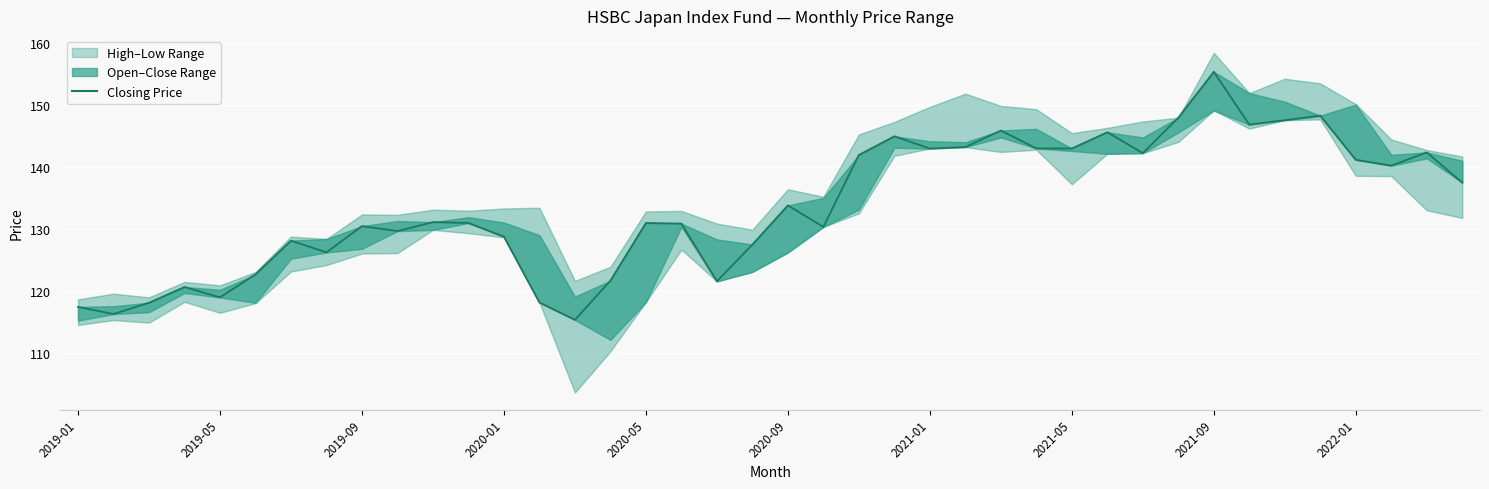

How many lines are shown in the chart?

1